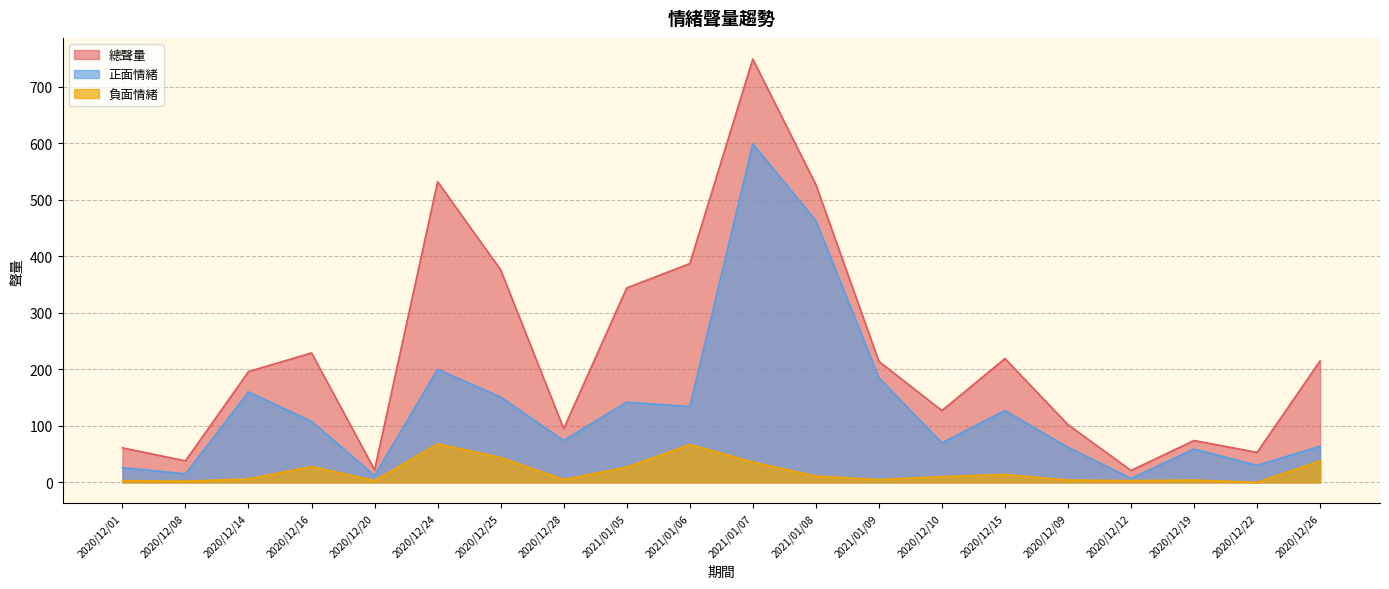

At which category does 正面情緒 reach its first local peak?

2020/12/14